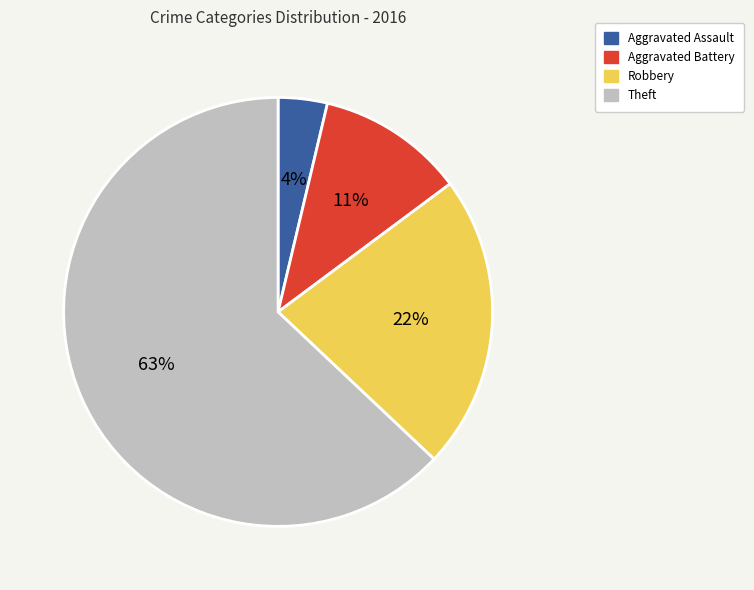

Does any single category account for the majority?

Yes